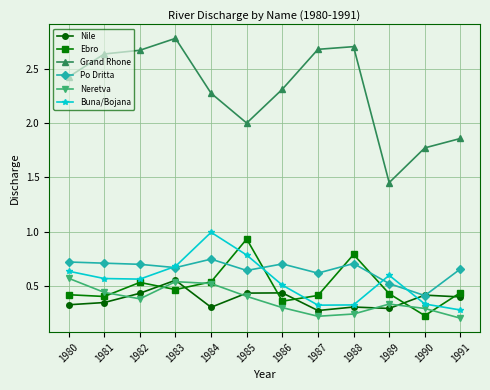

What is the value of the Grand Rhone point at the 5th from the left?

2.3